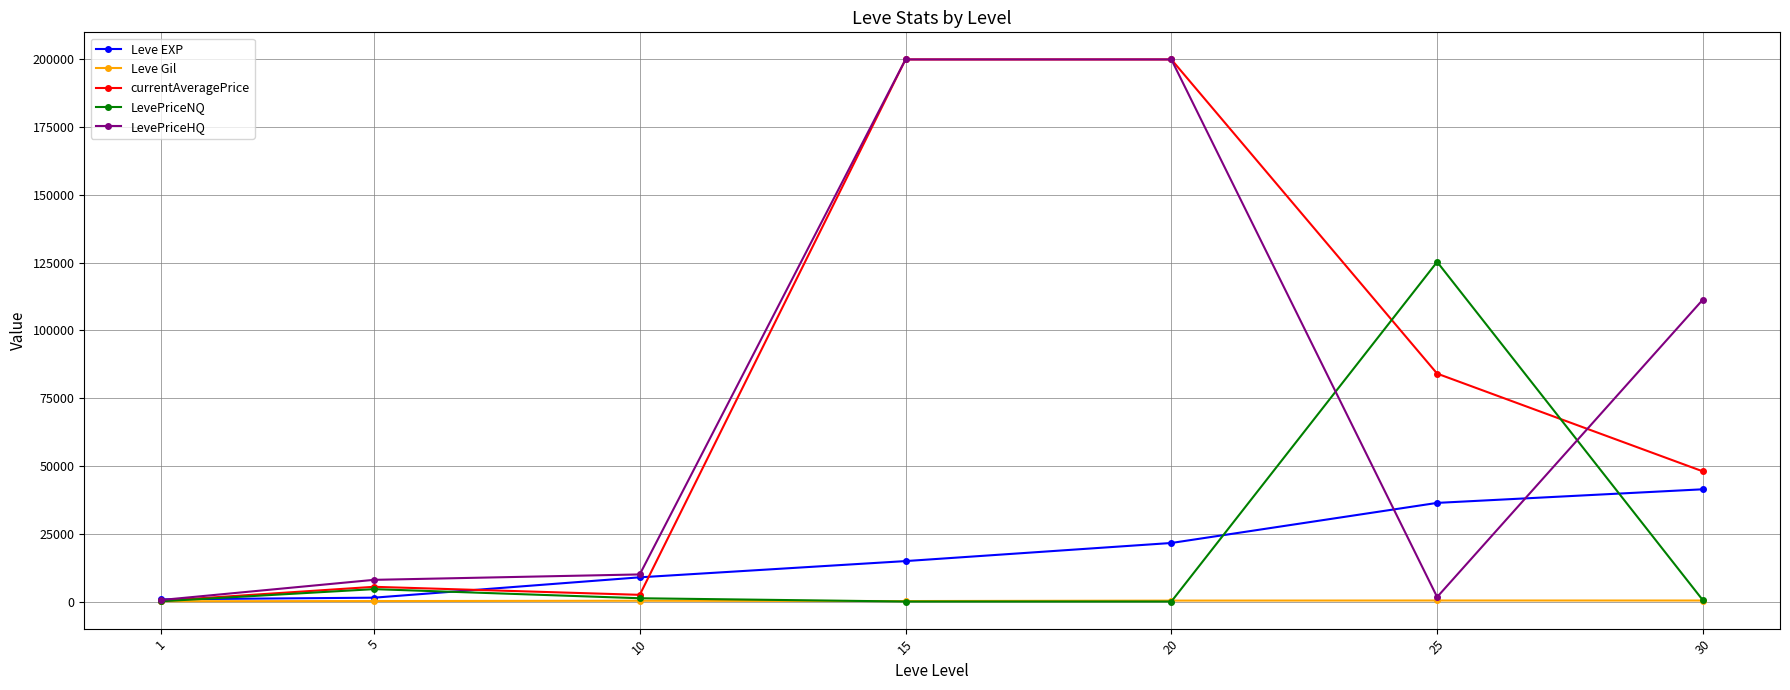

Is the value of LevePriceNQ at 20 greater than the value of LevePriceHQ at 5?

No